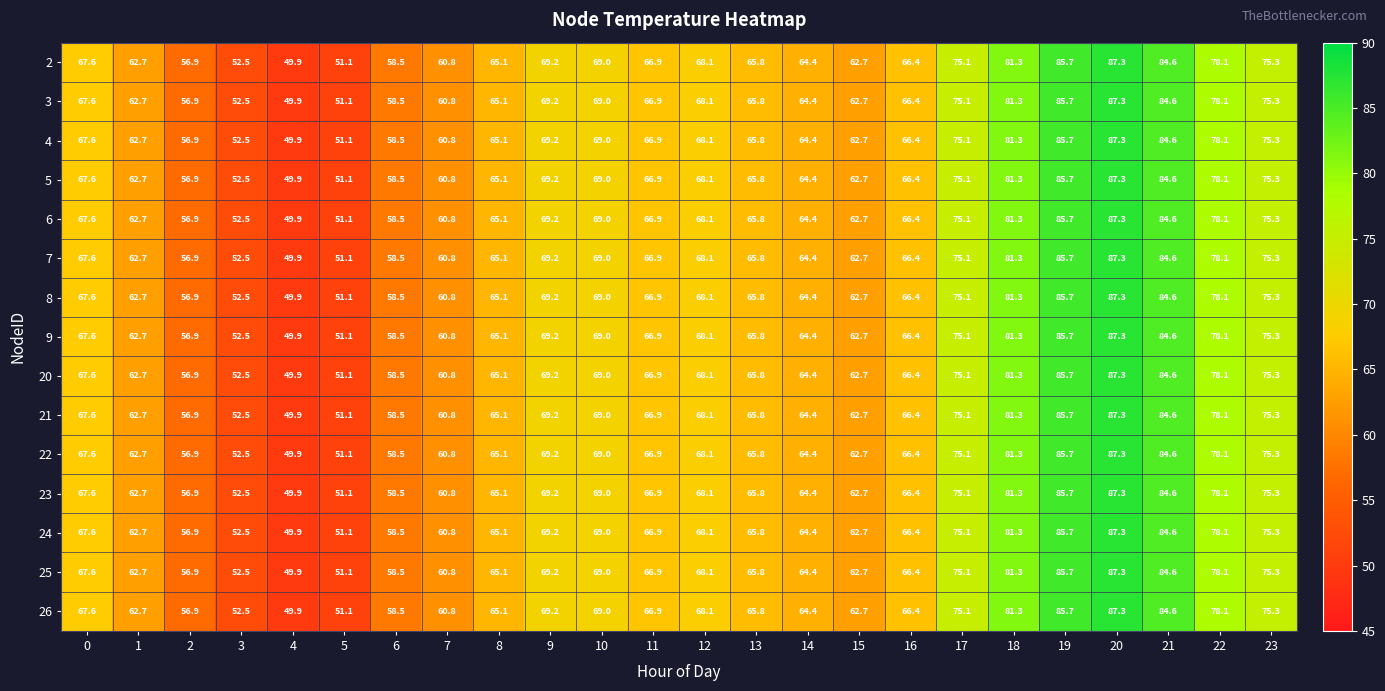

How many data points does each series have?

24